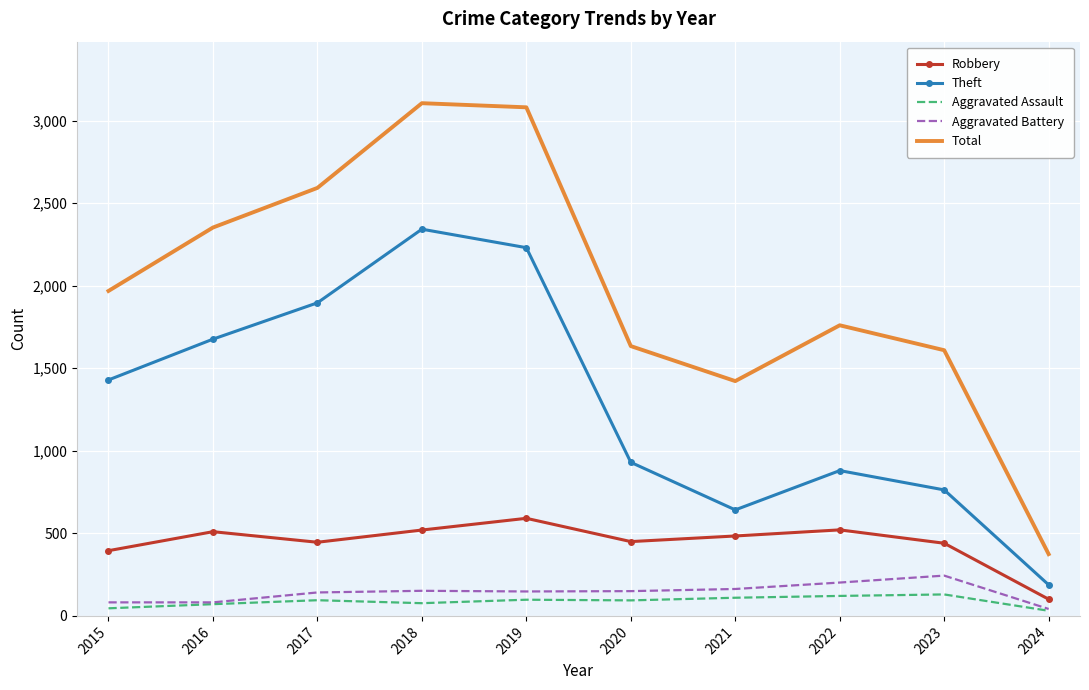

Is it true that Total equals 2352 at 2016?

True